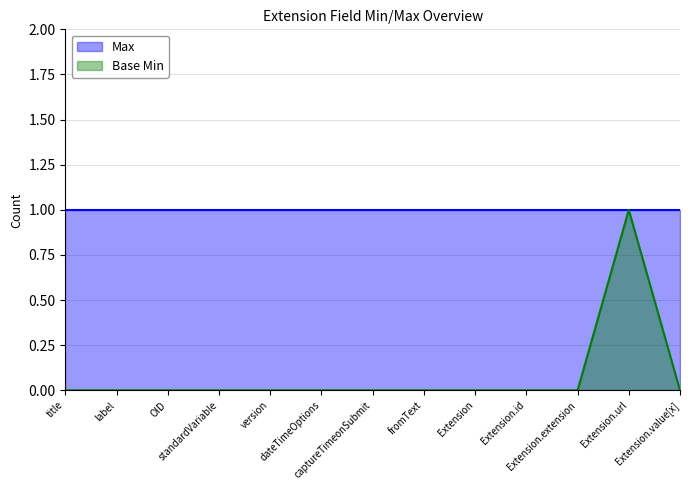

At which category does the chart reach its minimum across all series?

title